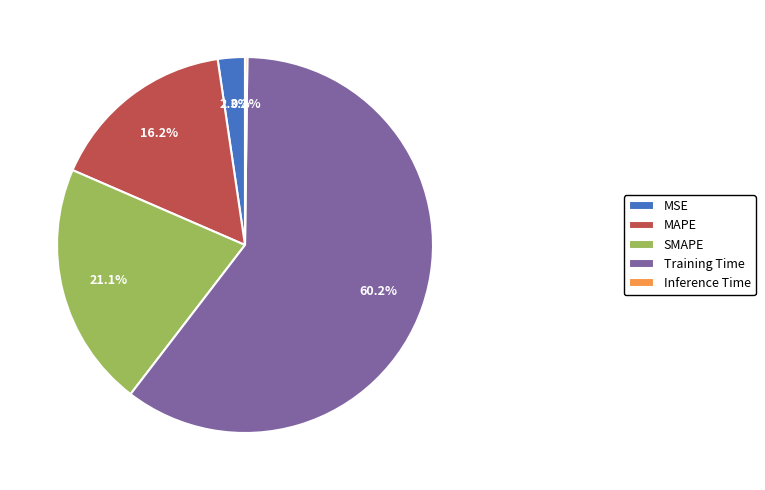

Between Training Time and SMAPE, which is larger?

Training Time